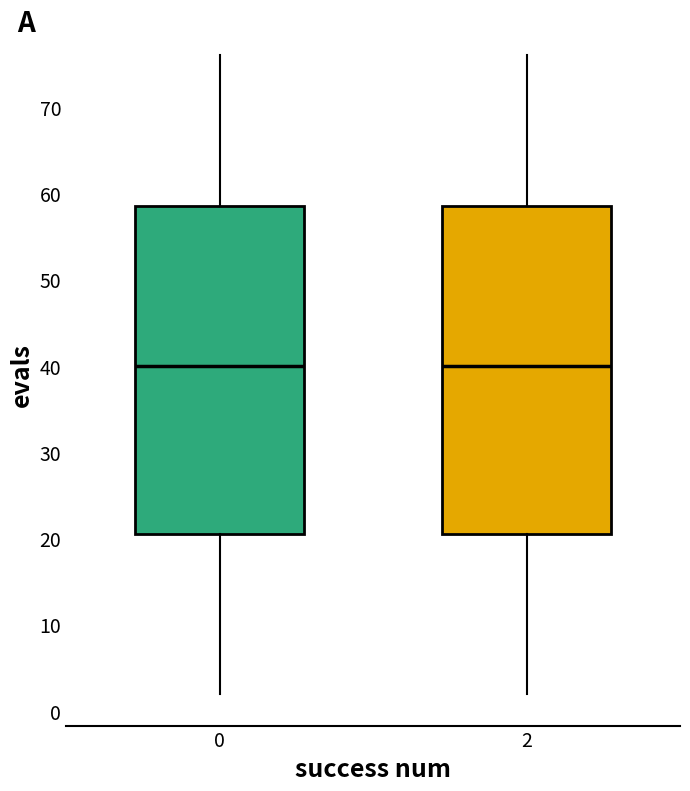

Reading left to right, read every box against the y-axis: the position of its median line, the range the box covers, and the ends of its whiskers. The values are not printed on the chart, so give them approximately, as read against the axis.

0: median 40, box 21 to 59, whiskers 2 to 76
2: median 40, box 21 to 59, whiskers 2 to 76